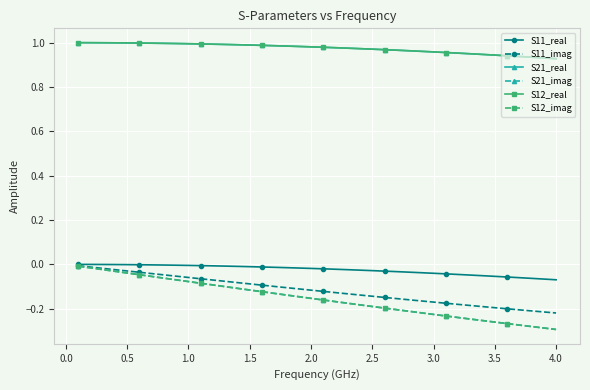

Is this an area chart (filled region under the line)?

No